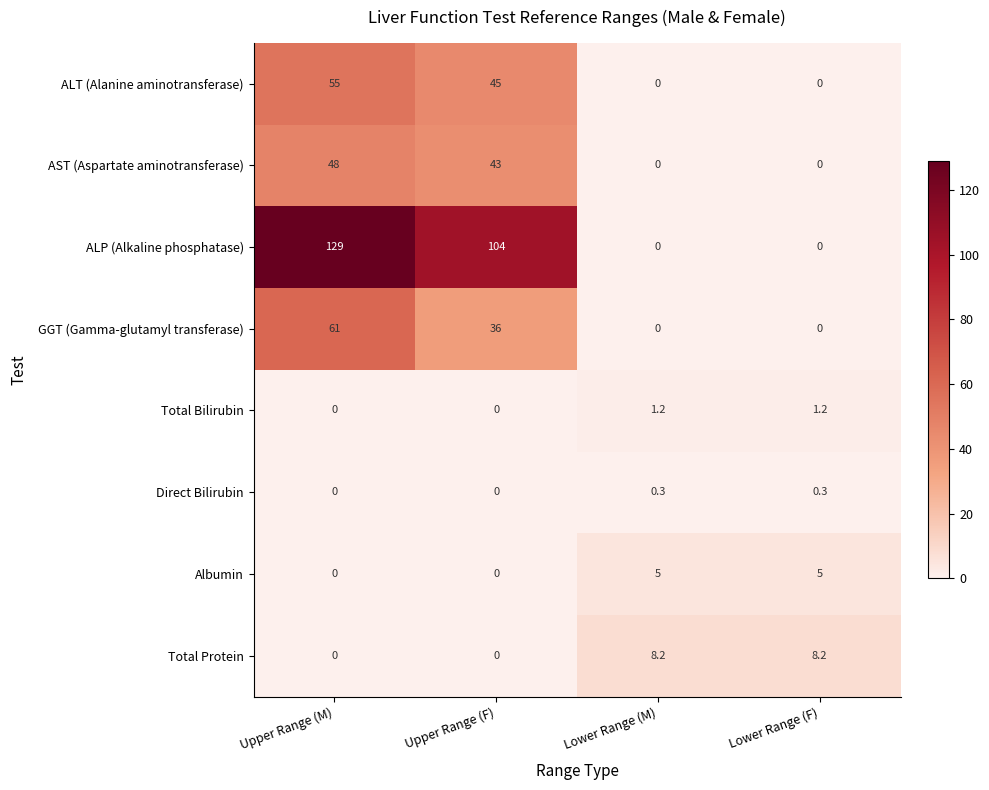

At which category does the chart reach its peak across all series?

Upper Range (M)